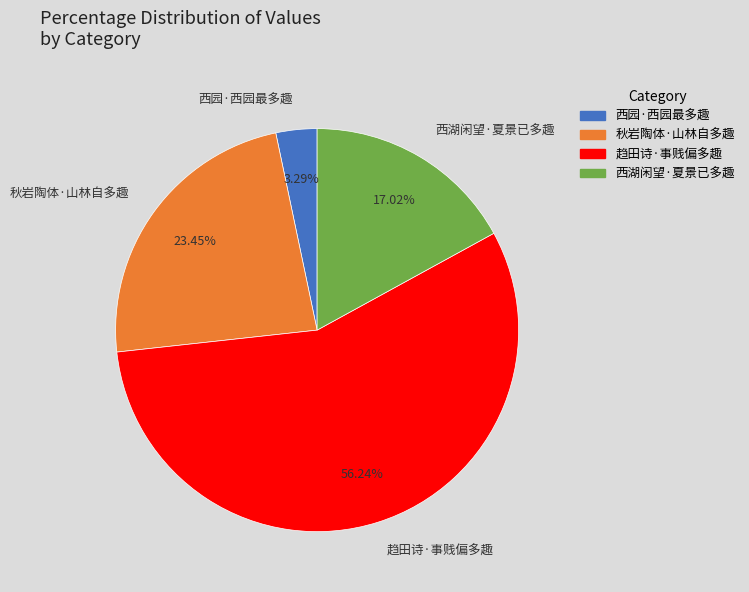

Which has a higher value, 西湖闲望·夏景已多趣 or 西园·西园最多趣?

西湖闲望·夏景已多趣